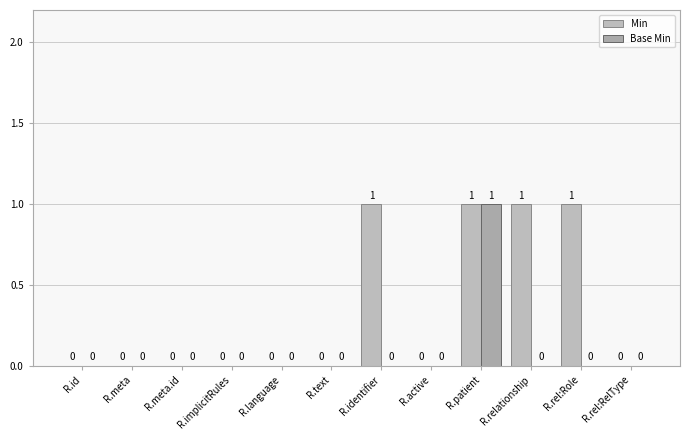

What position from the left is R.rel:RelType?

12